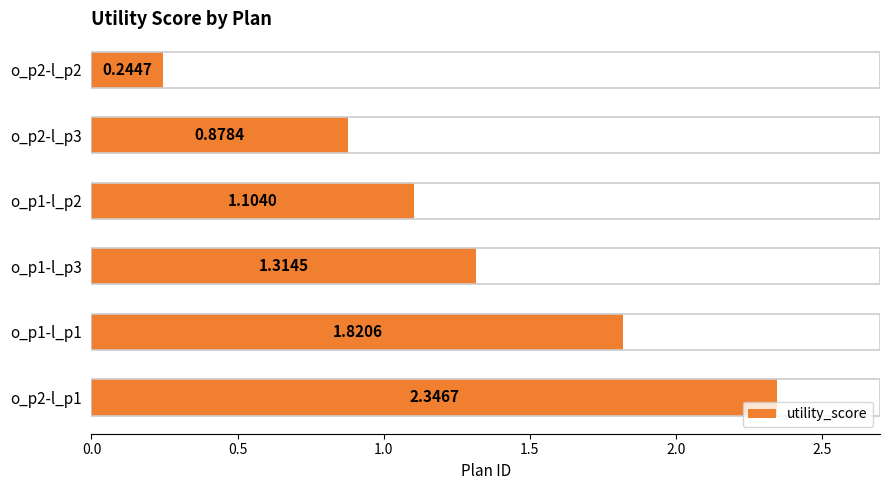

What is the difference between the maximum and minimum values?

2.1